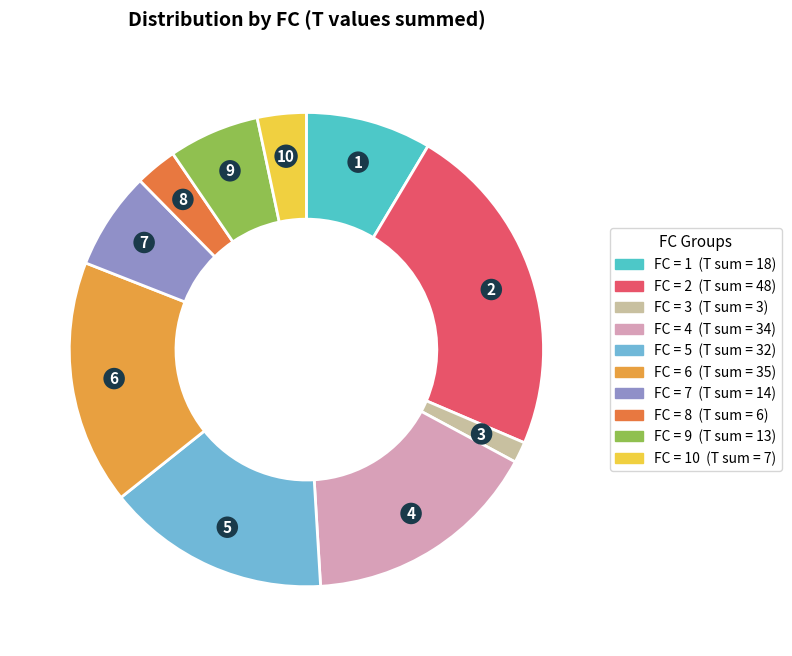

How many slices are in this pie chart?

10